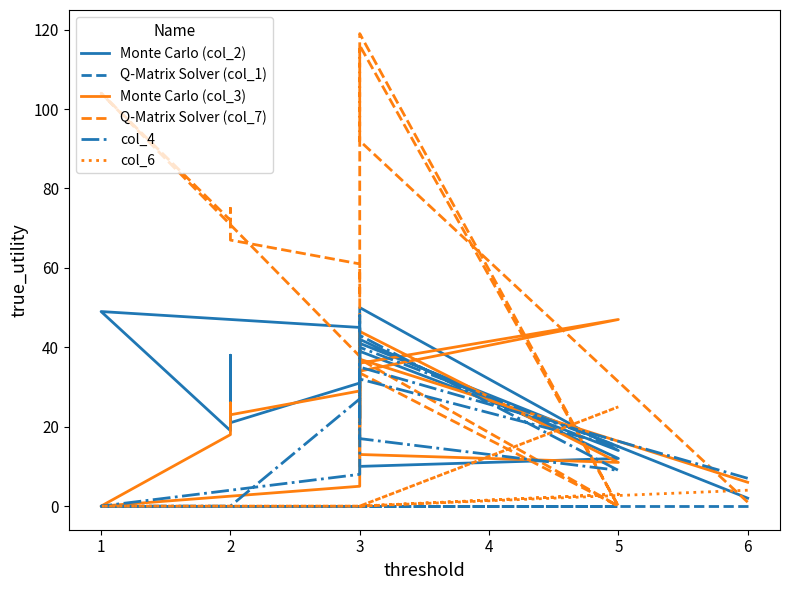

True or false: col_6 has more than 0 points higher than both neighbors.

True